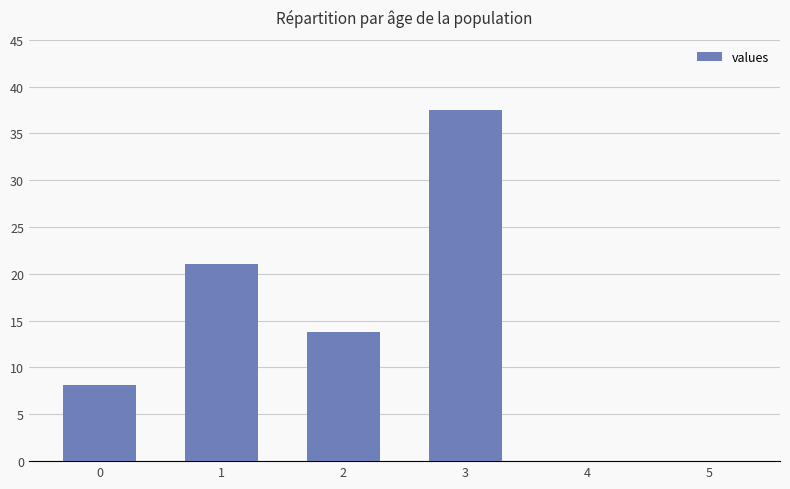

Which has a higher value, 4 or 1?

1